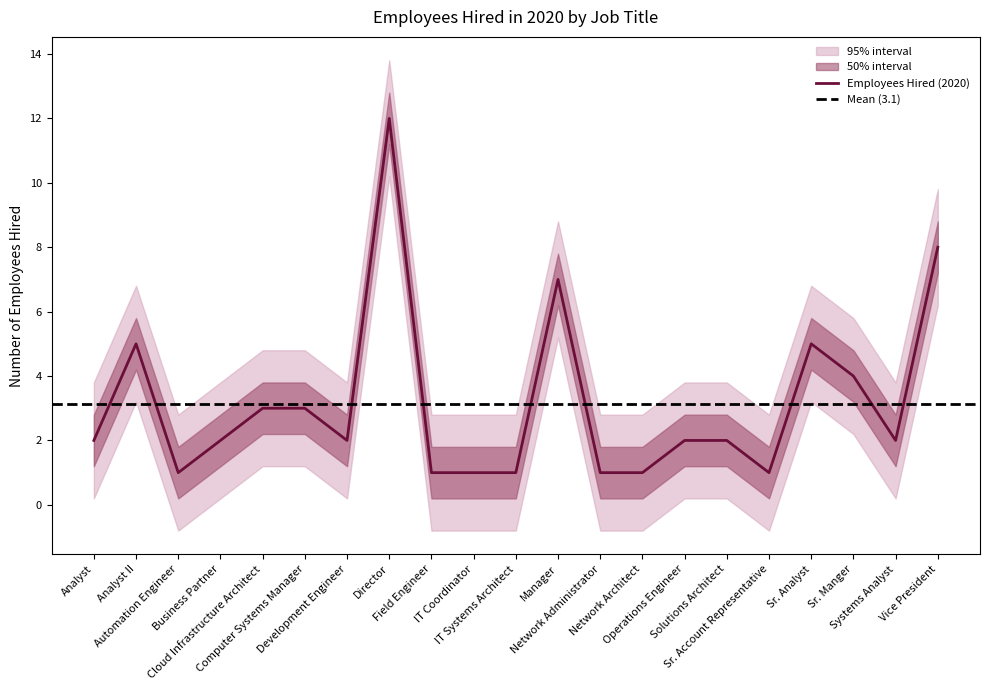

Which category has the lowest value across all series?

Automation Engineer